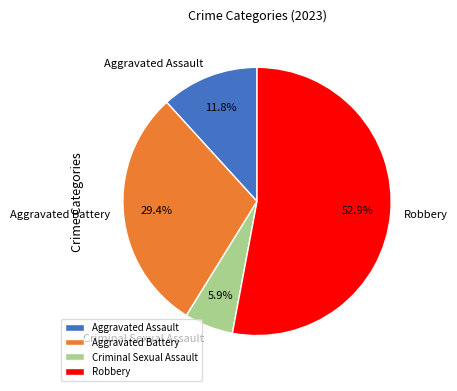

How many segments does this pie chart have?

4